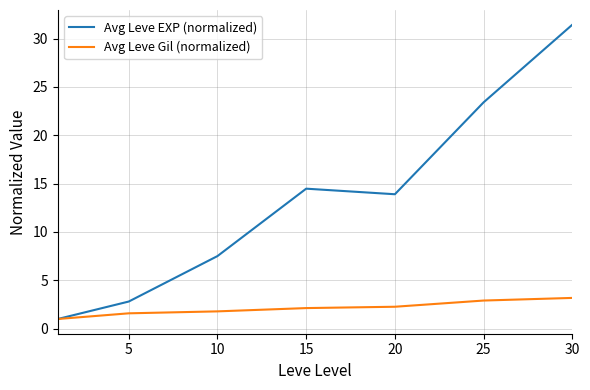

Count the number of data series in this chart.

2